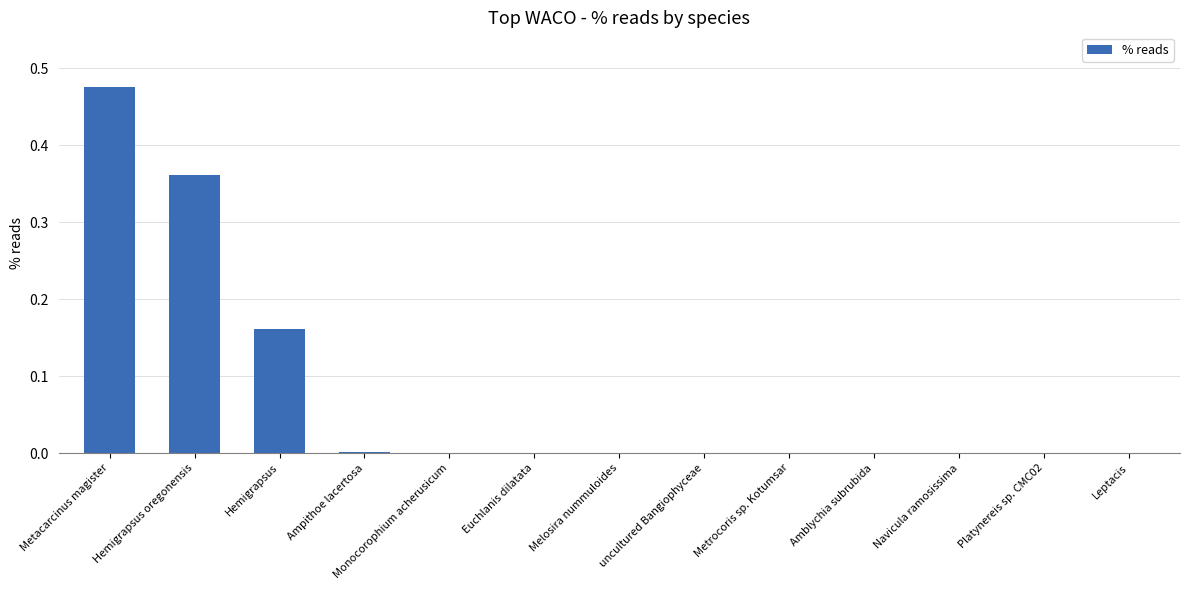

Is it true that the value at uncultured Bangiophyceae is 0.0?

True